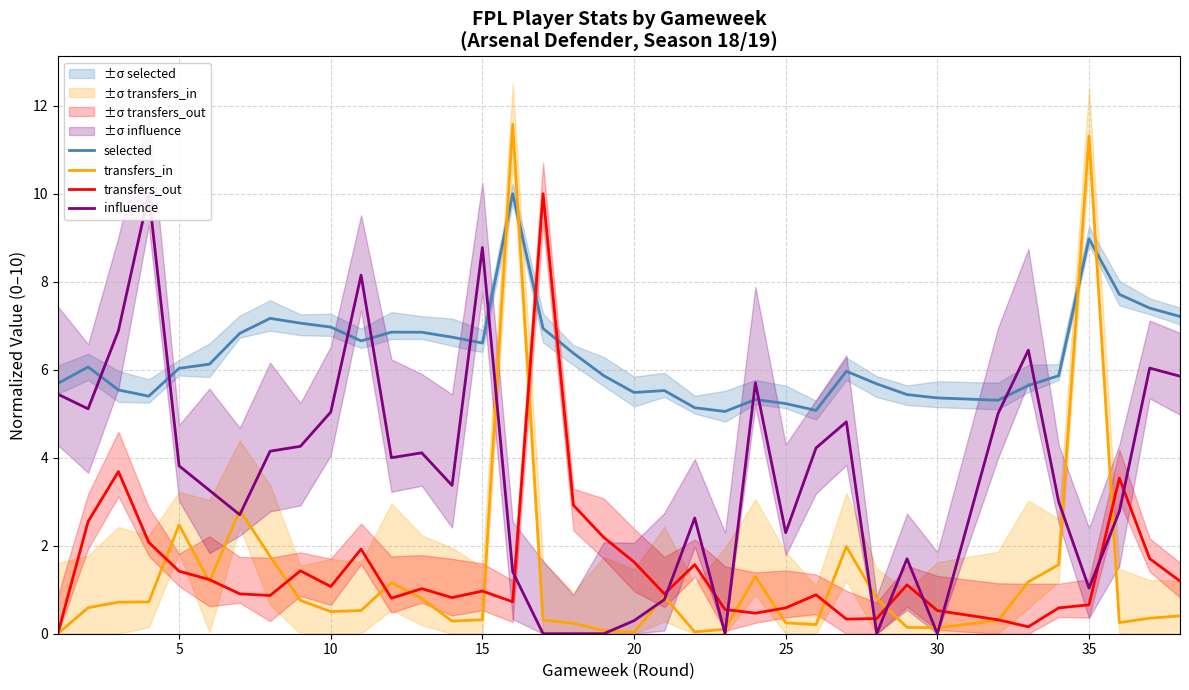

True or false: selected has more than 1 points higher than both neighbors.

True